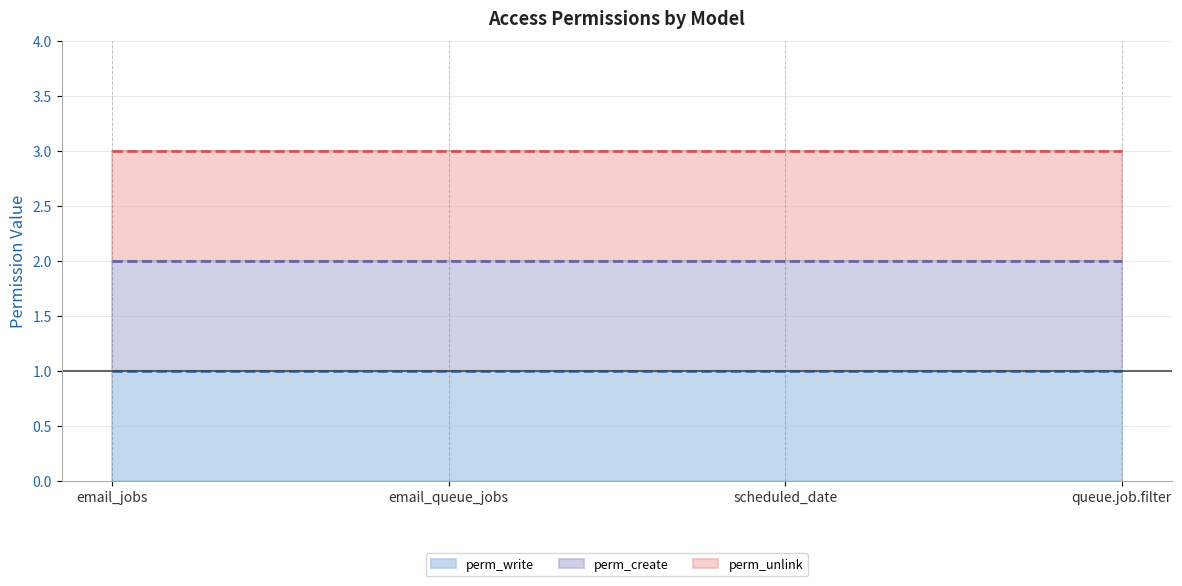

What is the label of the 1st point from the left?

email_jobs